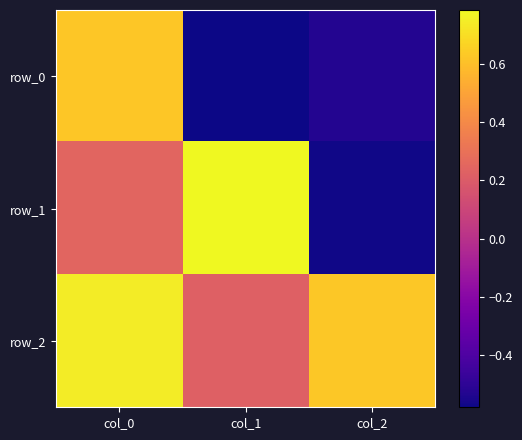

What is the average value of the row_1 series?

0.2